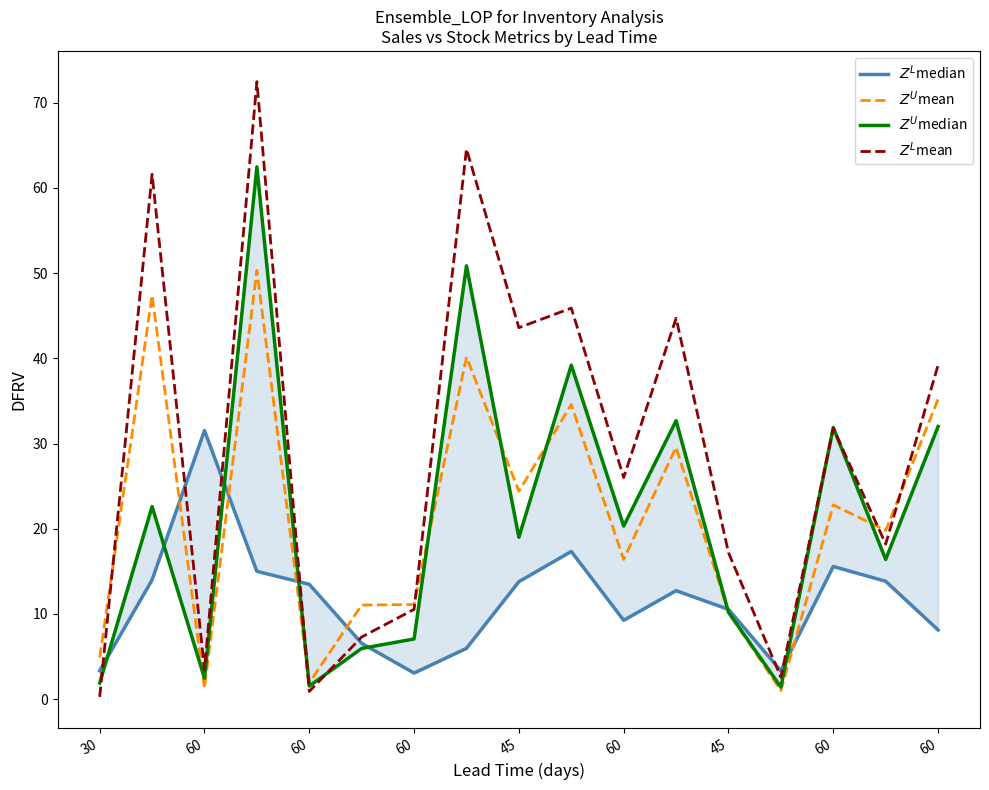

Which series has the largest total across all categories?

$Z^L$mean